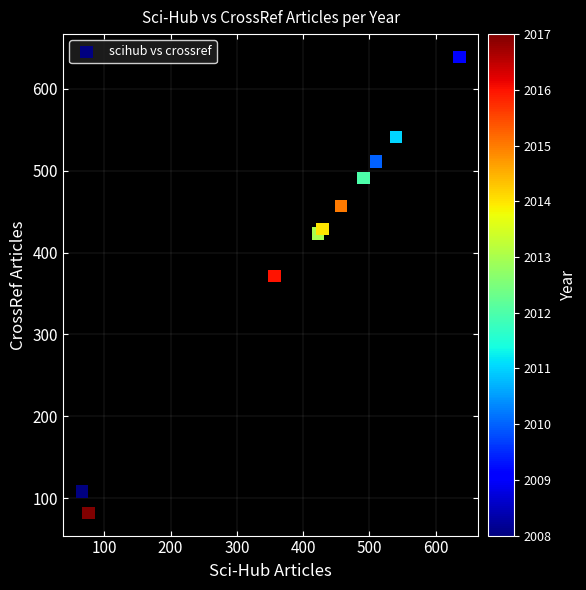

What is the range of Y values (max minus min)?

557